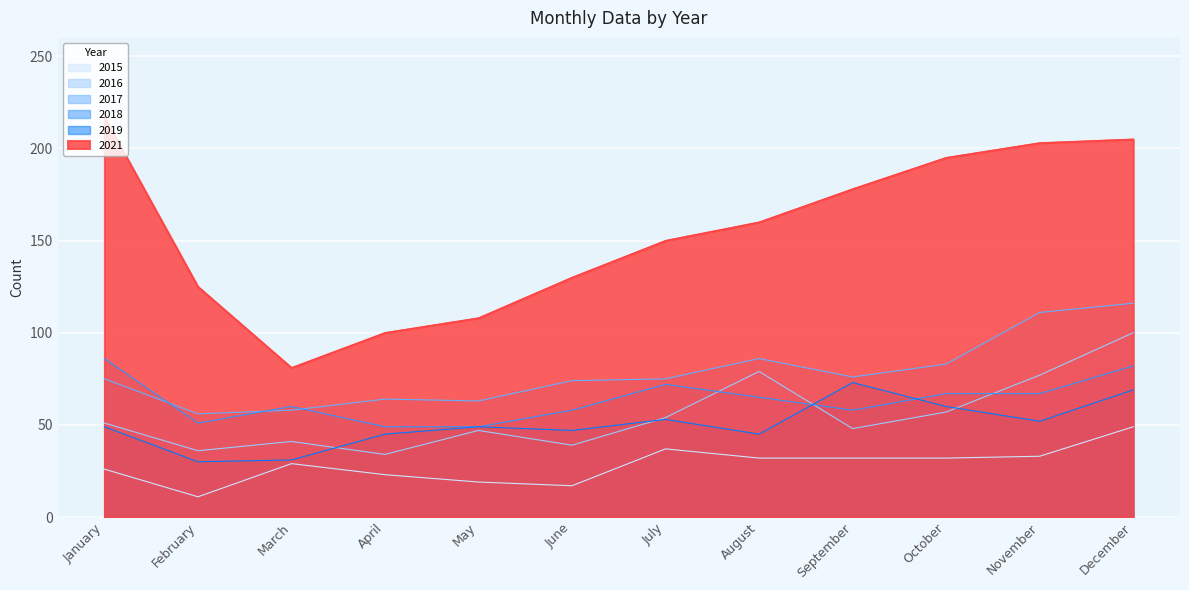

Reading left to right, extract all data points from this chart.

2015: January=26	February=11	March=29	April=23	May=19	June=17	July=37	August=32	September=32	October=32	November=33	December=49
2016: January=51	February=36	March=41	April=34	May=47	June=39	July=54	August=79	September=48	October=57	November=77	December=100
2017: January=75	February=56	March=58	April=64	May=63	June=74	July=75	August=86	September=76	October=83	November=111	December=116
2018: January=86	February=51	March=60	April=49	May=49	June=58	July=72	August=65	September=58	October=67	November=67	December=82
2019: January=49	February=30	March=31	April=45	May=49	June=47	July=53	August=45	September=73	October=60	November=52	December=69
2021: January=217	February=125	March=81	April=100	May=108	June=130	July=150	August=160	September=178	October=195	November=203	December=205